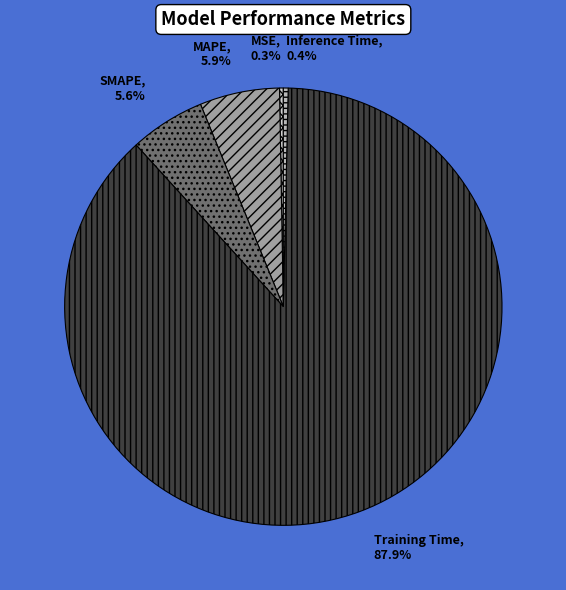

Does SMAPE account for over 50% of the chart?

No